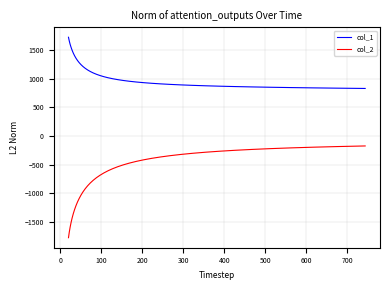

Which series has the largest total across all categories?

col_1